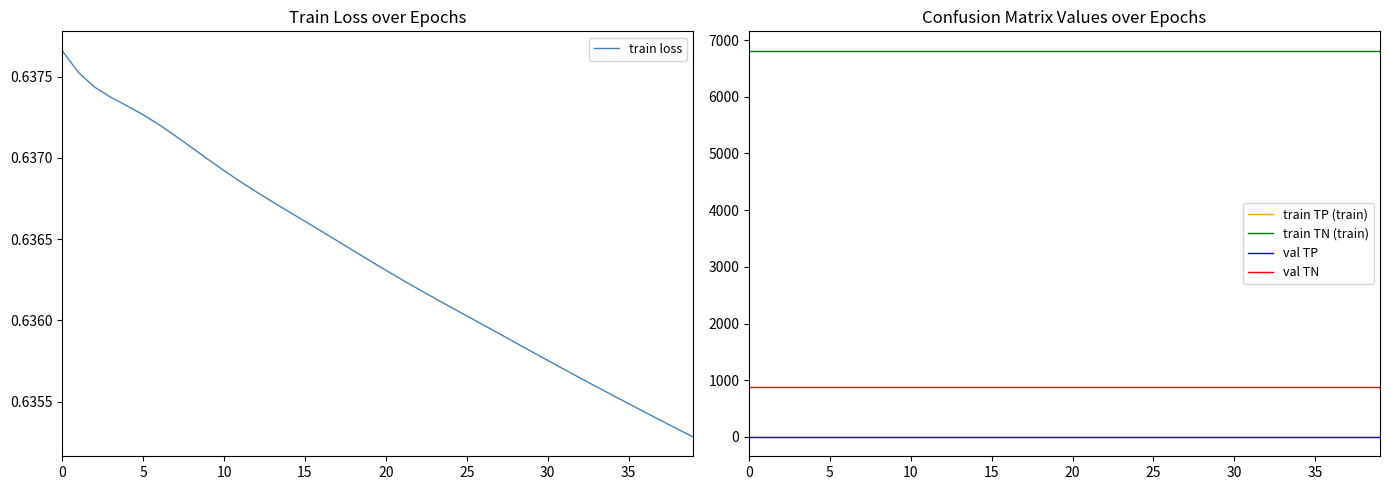

Which series changed the most between 25 and 26?

train loss